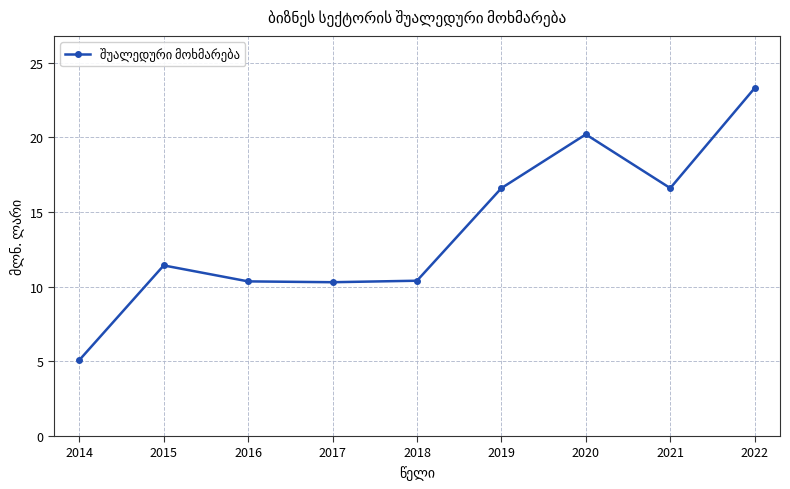

Where is the first local maximum?

2015